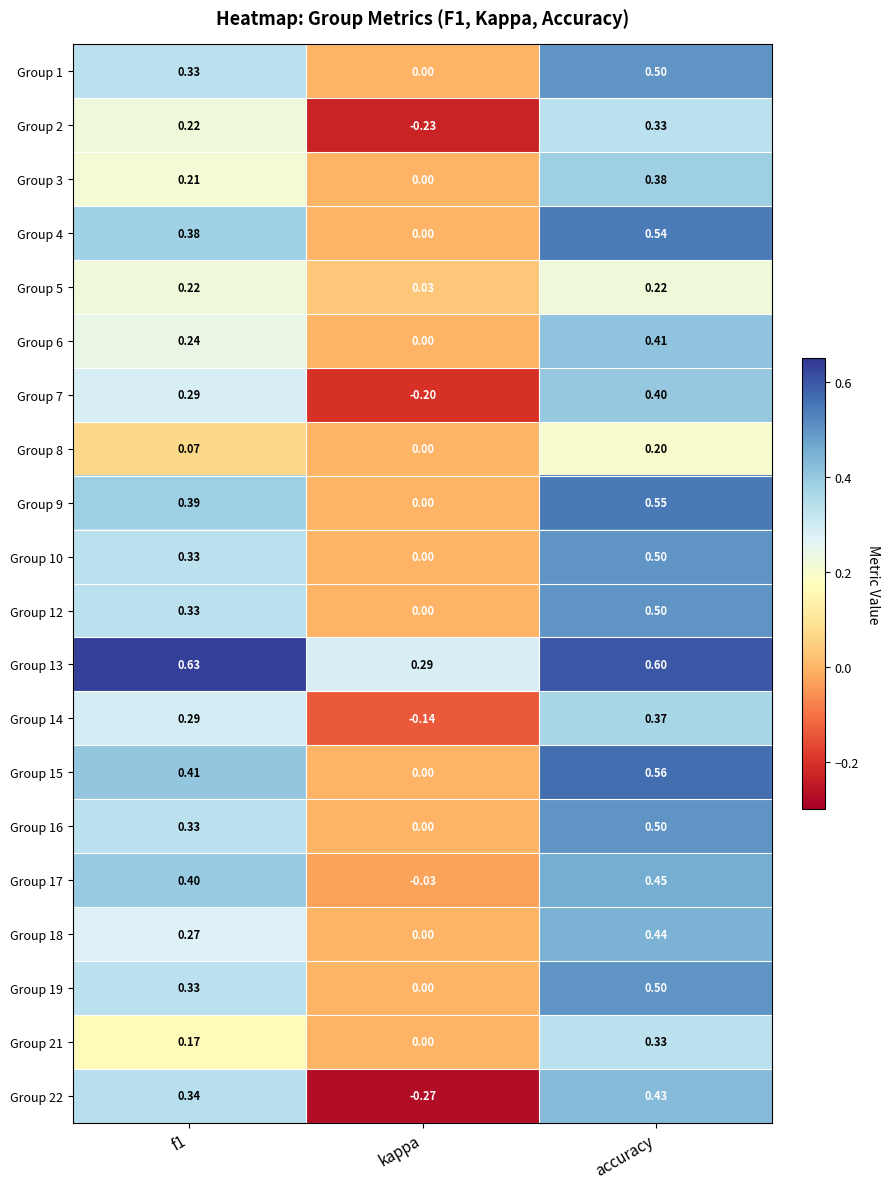

Which category has the highest value in the Group 7 series?

accuracy